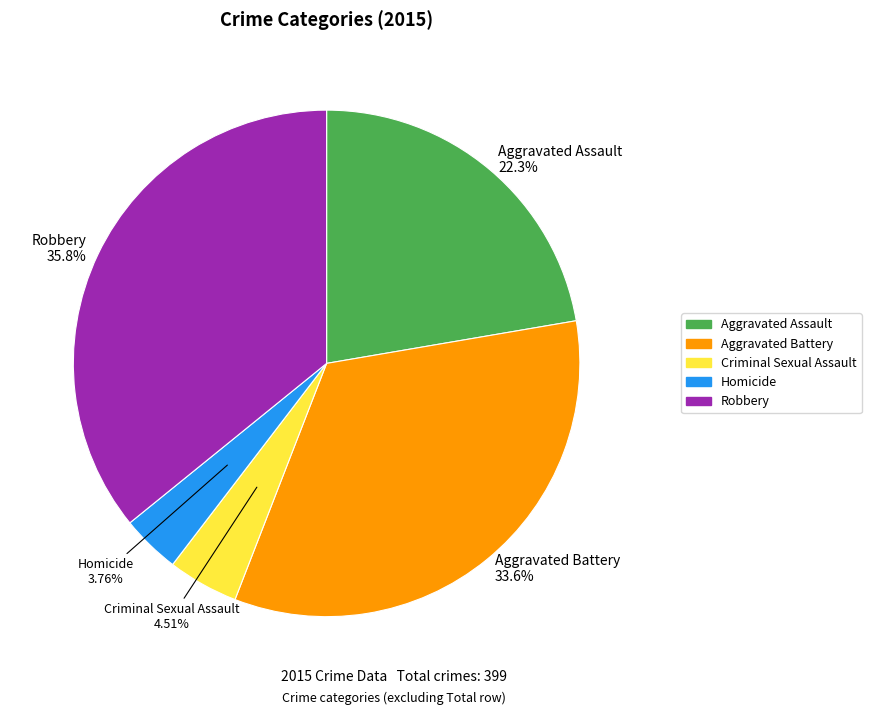

Does any single category account for the majority?

No